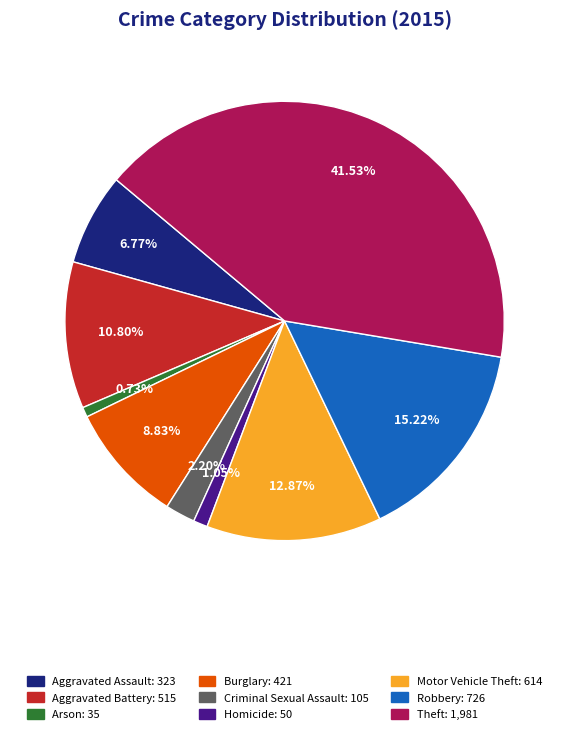

To the nearest percent, what portion does Robbery represent?

15%